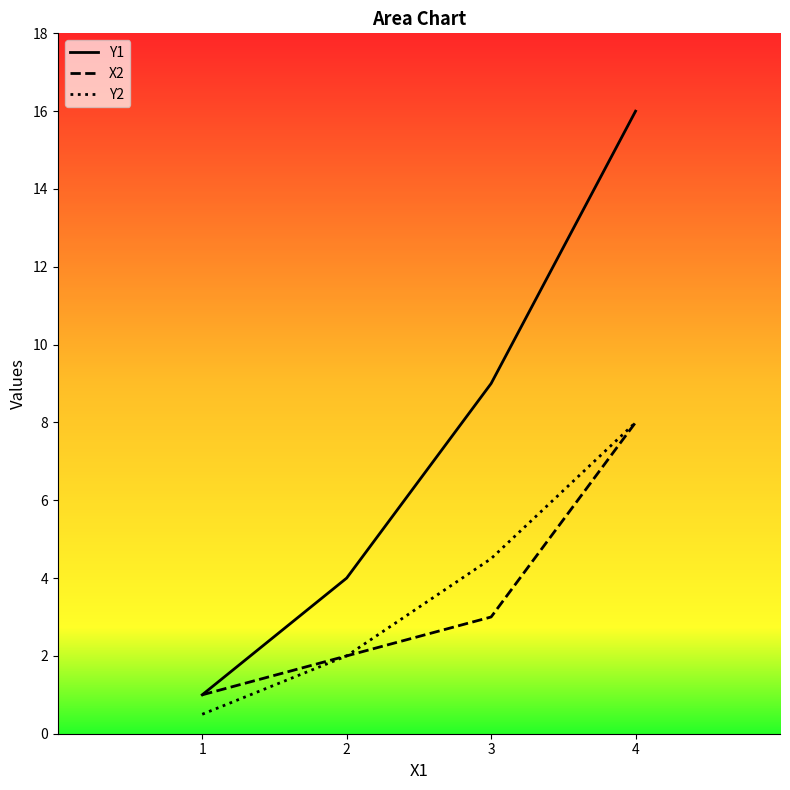

Where does the Y1 series first go above 9?

4